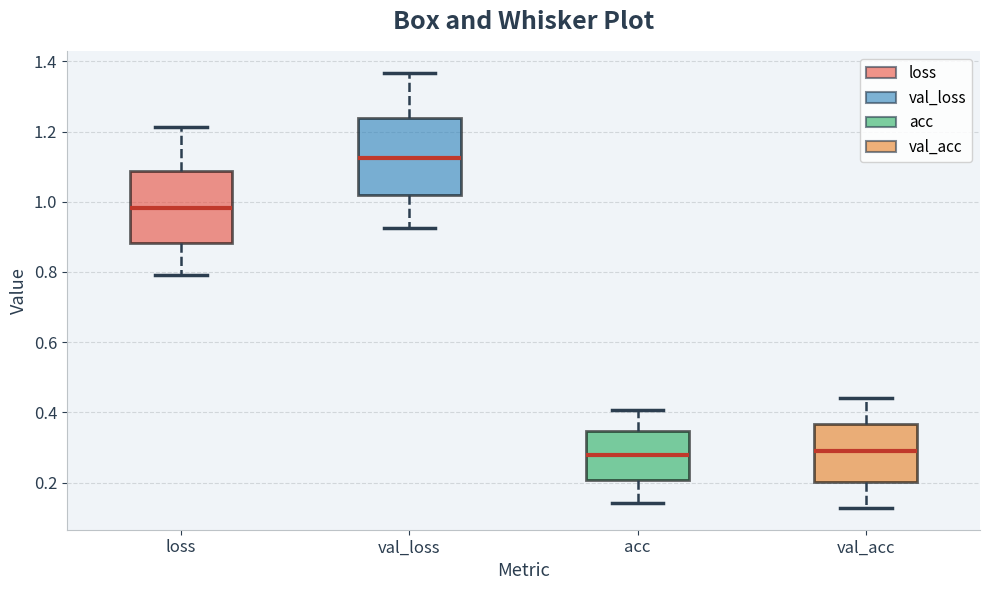

Where is the upper edge of the box for val_acc on the y-axis? The values are not printed on the chart, so give them approximately, as read against the axis.

0.36